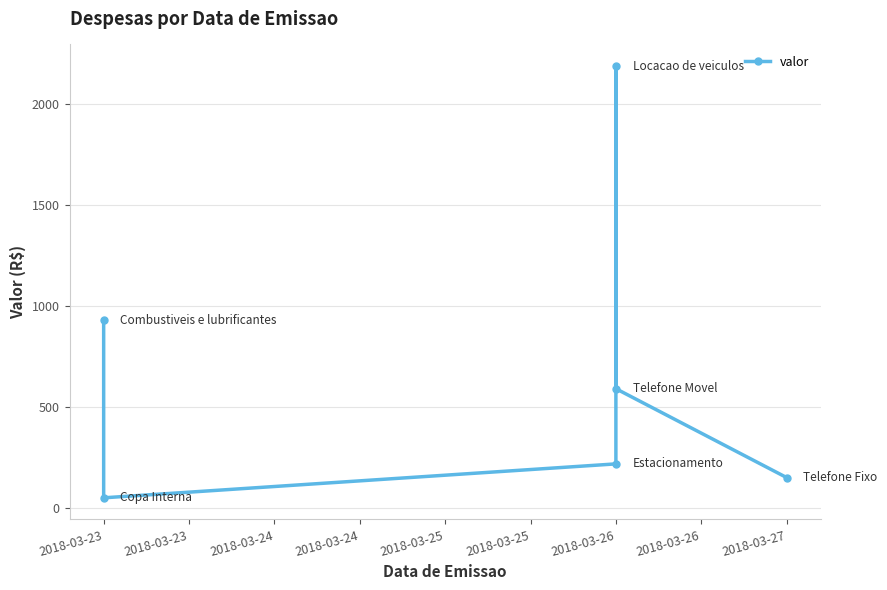

Does the chart have visible grid lines?

Yes